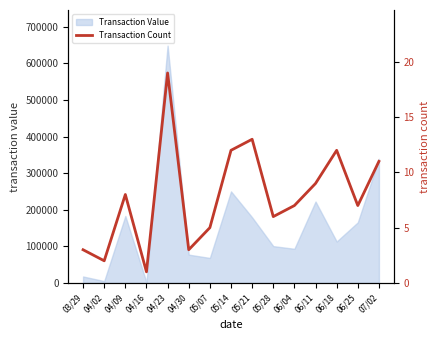

Is it true that the value at 04/09 is 2?

False